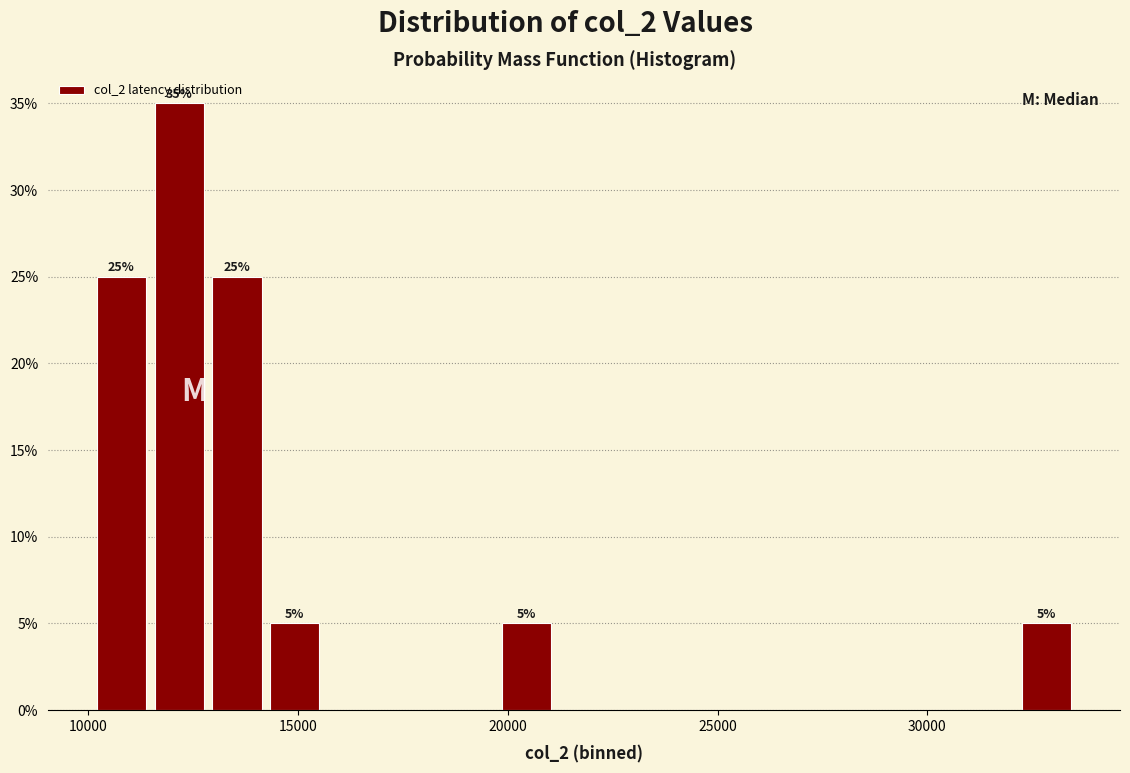

Around what value on the x-axis is the tallest bar? Give the approximate position of its centre, as read against the axis.

12000